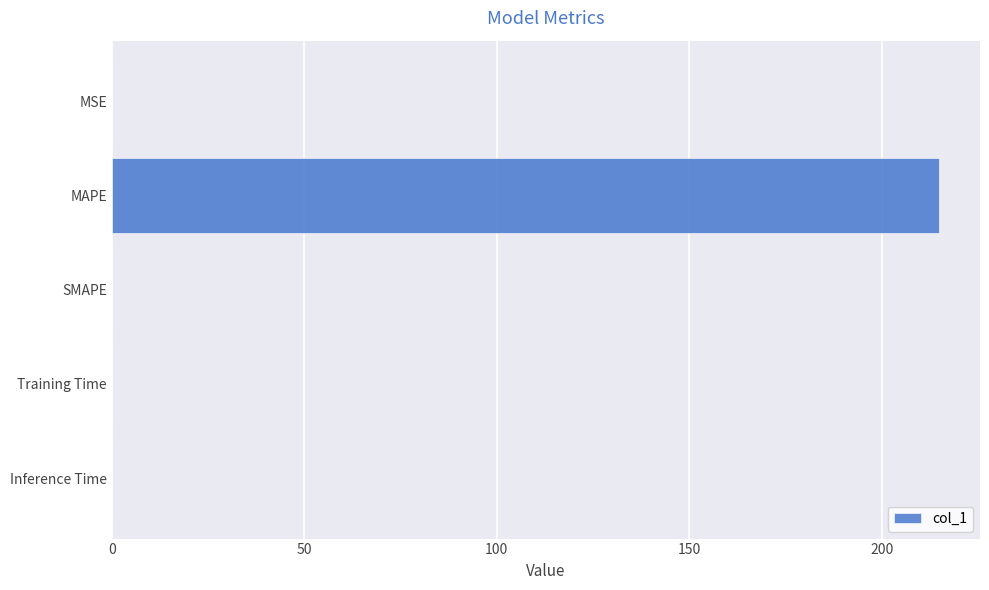

Are the bars horizontal?

Yes